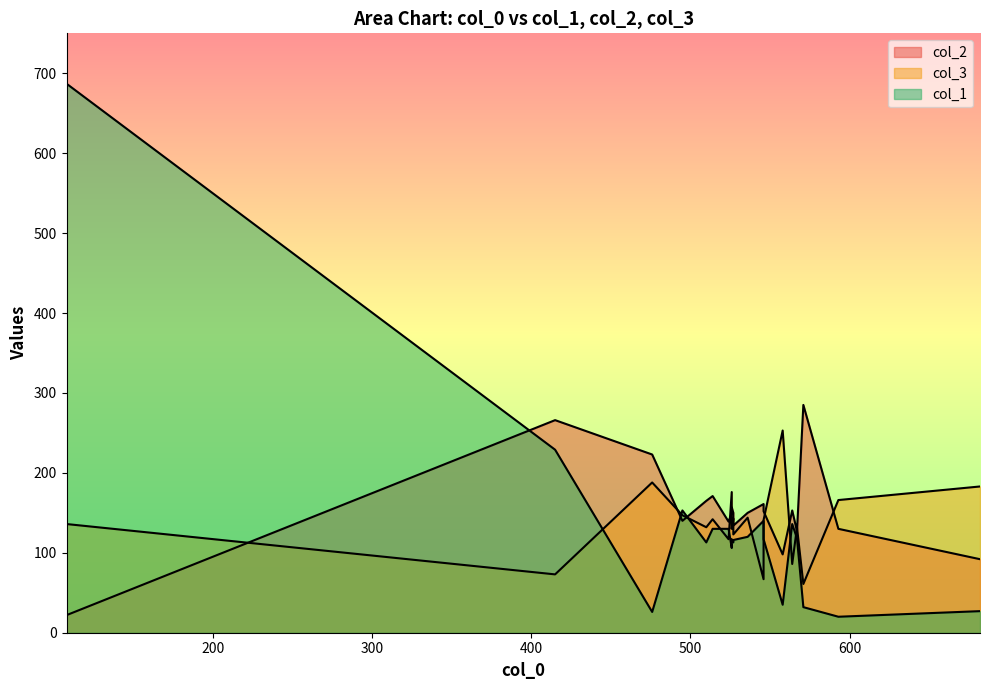

Which series ends up on top after the final intersection of col_1 and col_3?

col_3